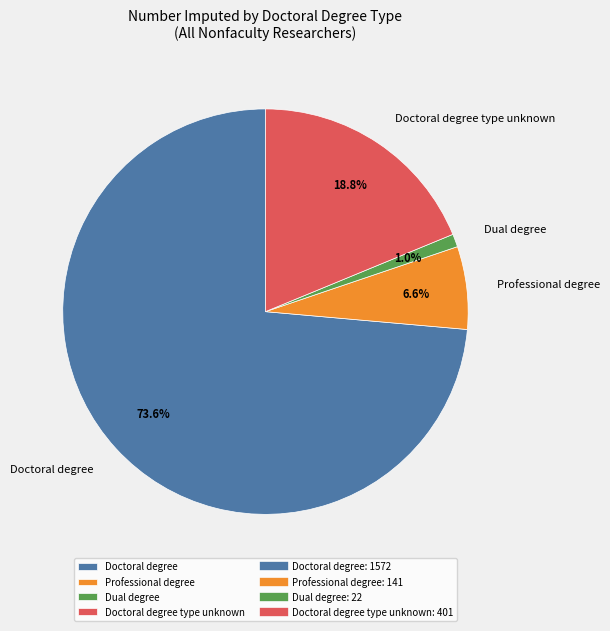

Is the sum of Dual degree and Doctoral degree greater than half?

Yes